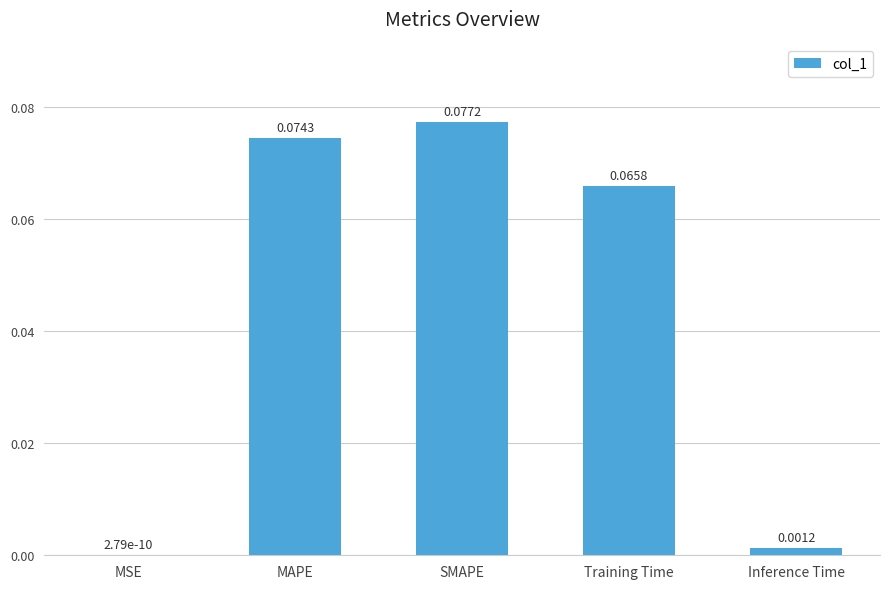

At which category does the chart reach its peak across all series?

SMAPE